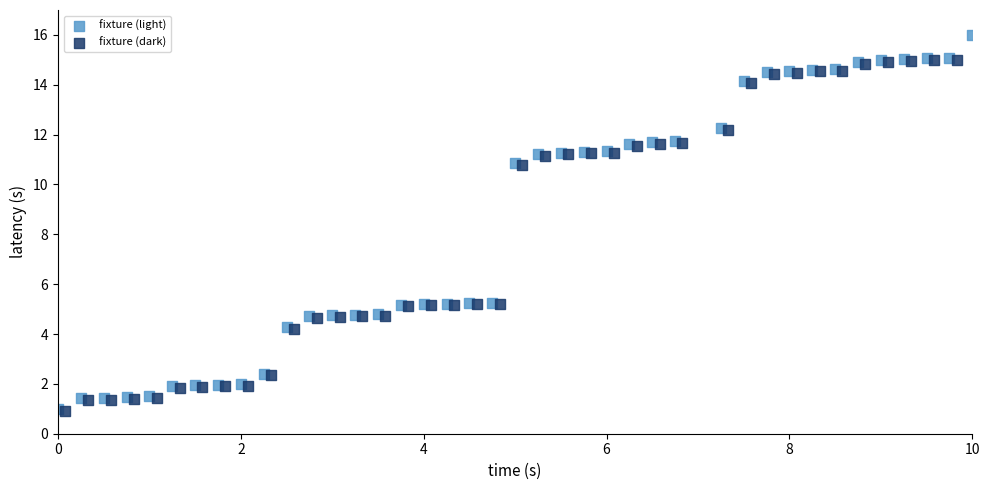

What are all the series names shown in the legend?

fixture (light), fixture (dark)